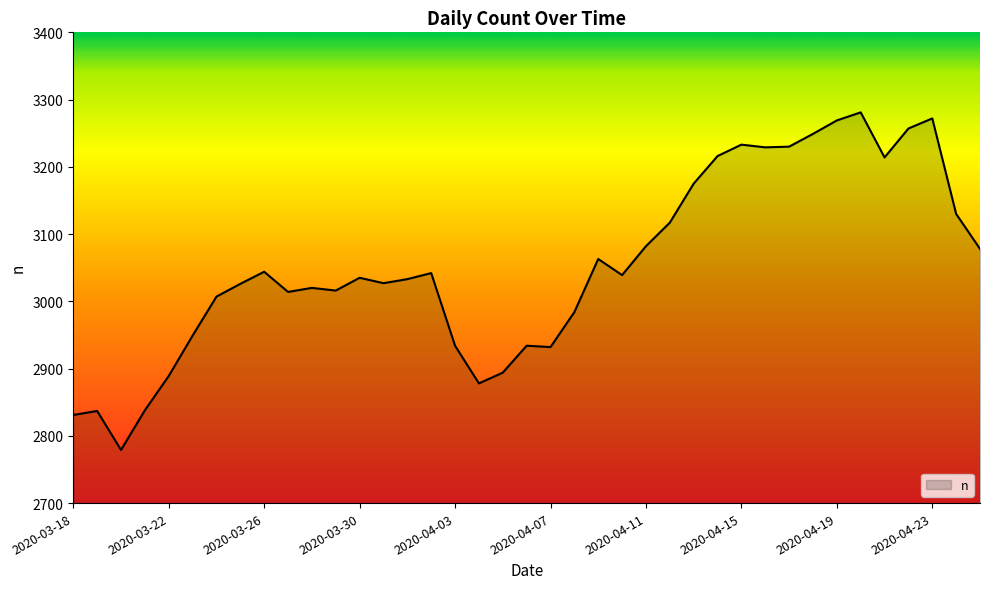

What is the difference between the maximum and minimum values?

502